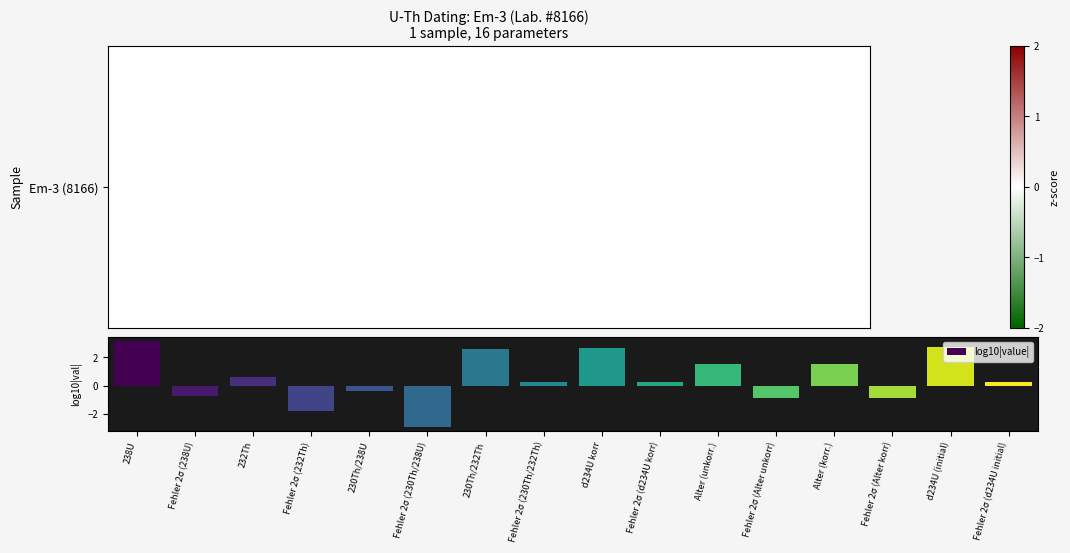

Between 230Th/232Th and d234U (initial), which is larger?

d234U (initial)